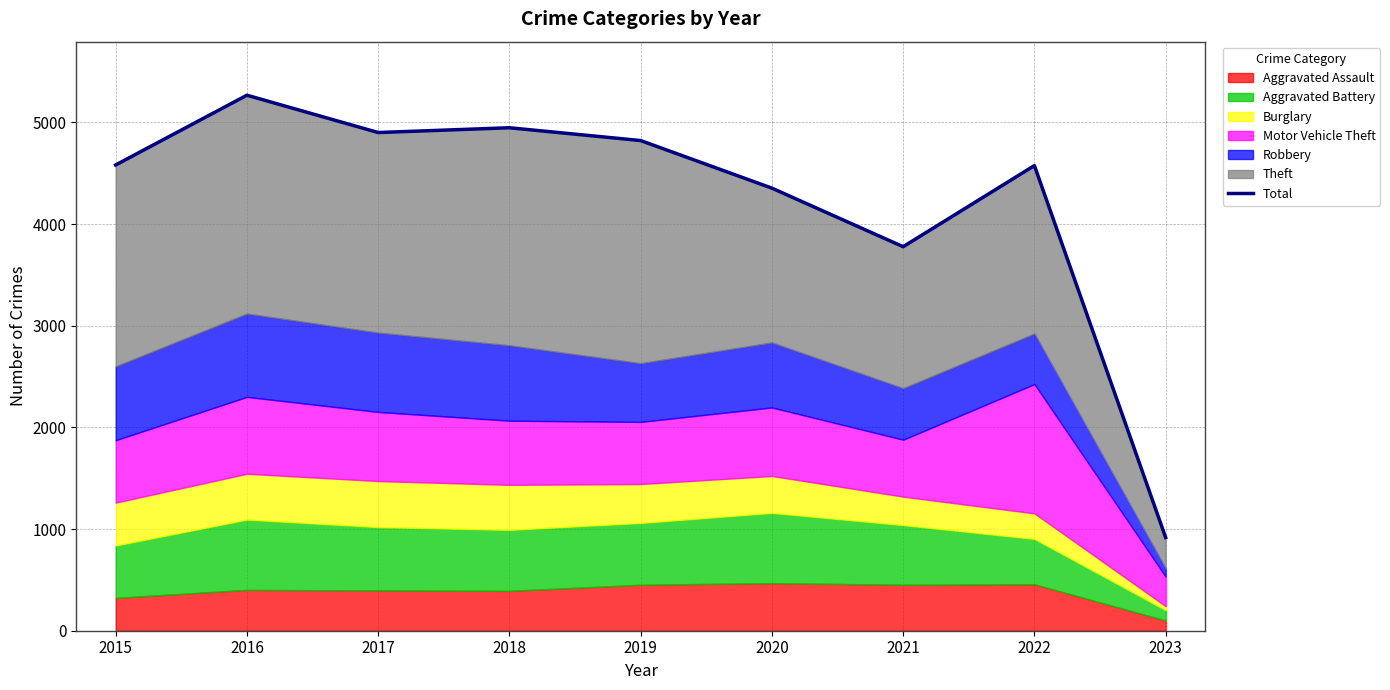

How many data points are above 4581?

4